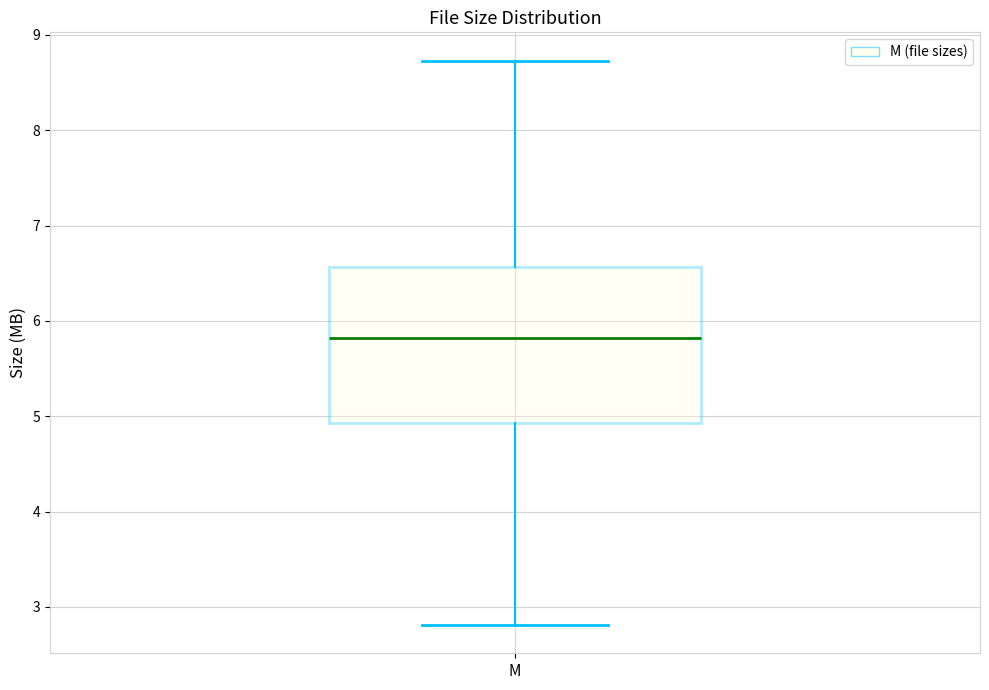

Transcribe this box plot: give where the median line is, the range the box spans, and where the two whiskers end, as read against the y-axis. The values are not printed on the chart, so give them approximately, as read against the axis.

median 5.8, box 4.9 to 6.6, whiskers 2.8 to 8.7